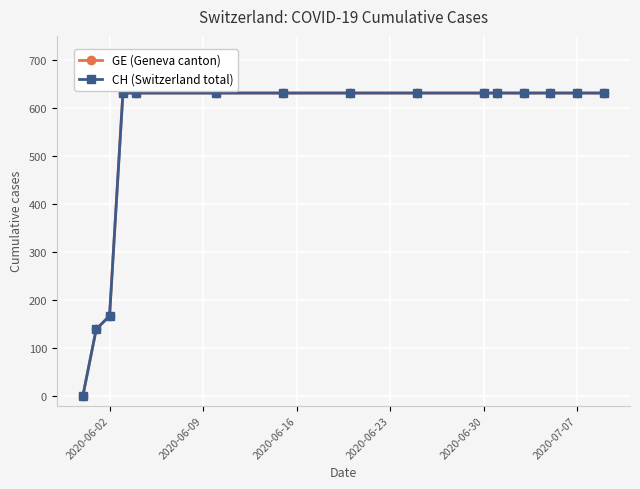

What is the highest value of the GE (Geneva canton) series?

631